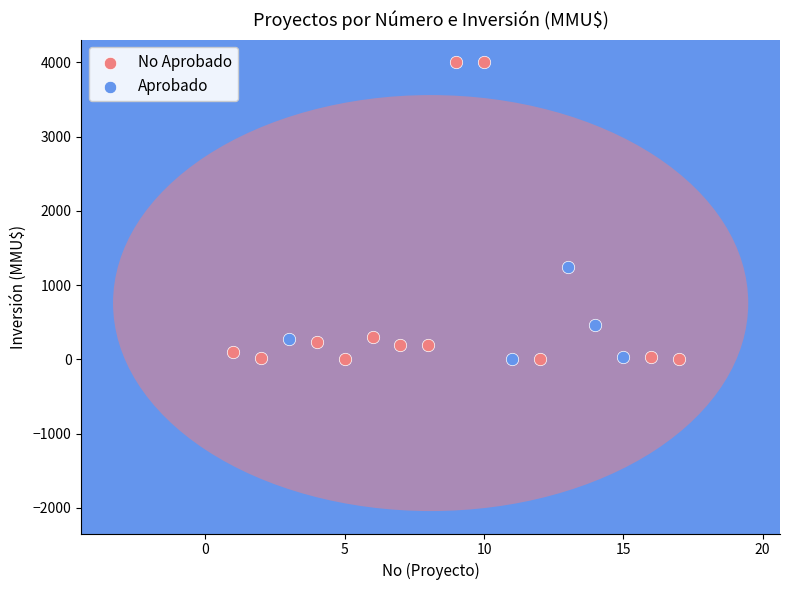

What are all the series names shown in the legend?

No Aprobado, Aprobado